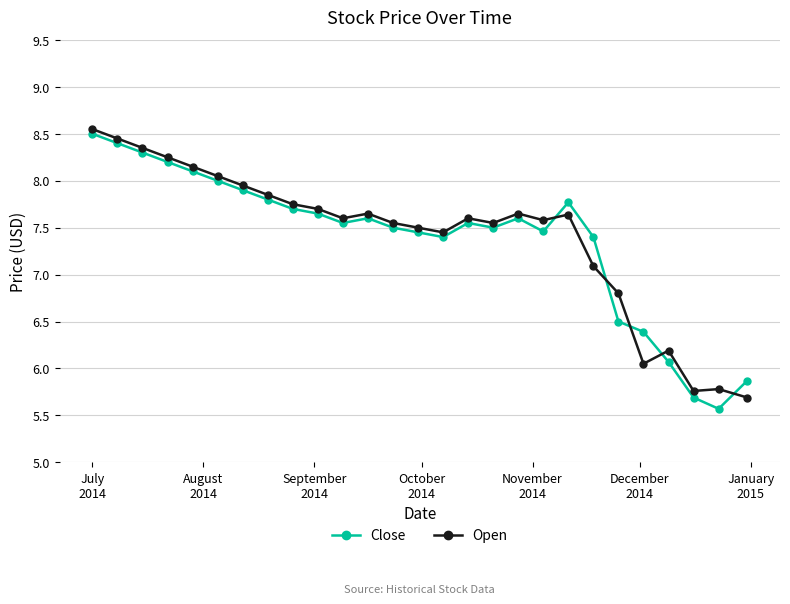

What is the difference between the maximum and second lowest values in the Open series?

2.8